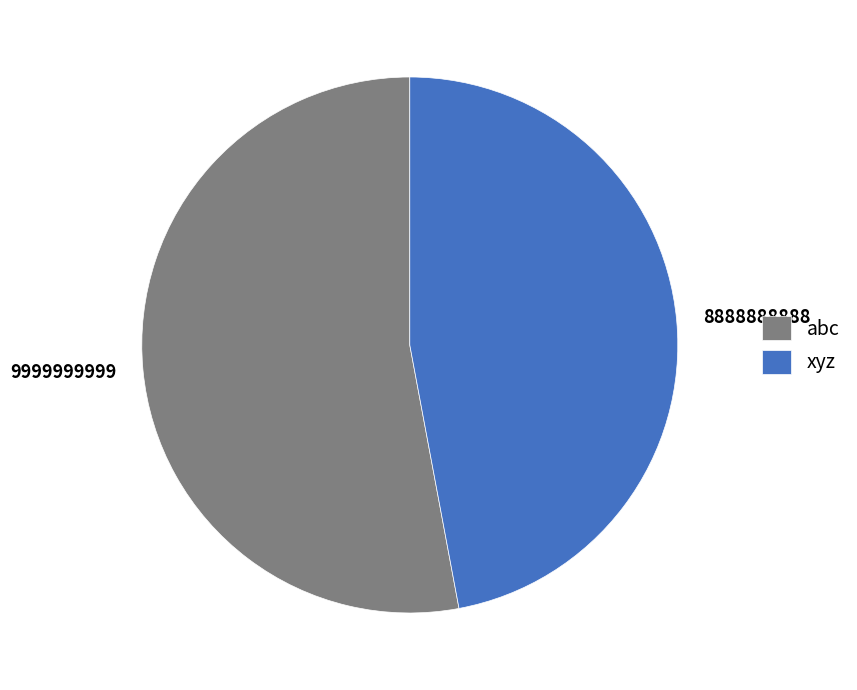

Does 8888888888 account for over 50% of the chart?

No